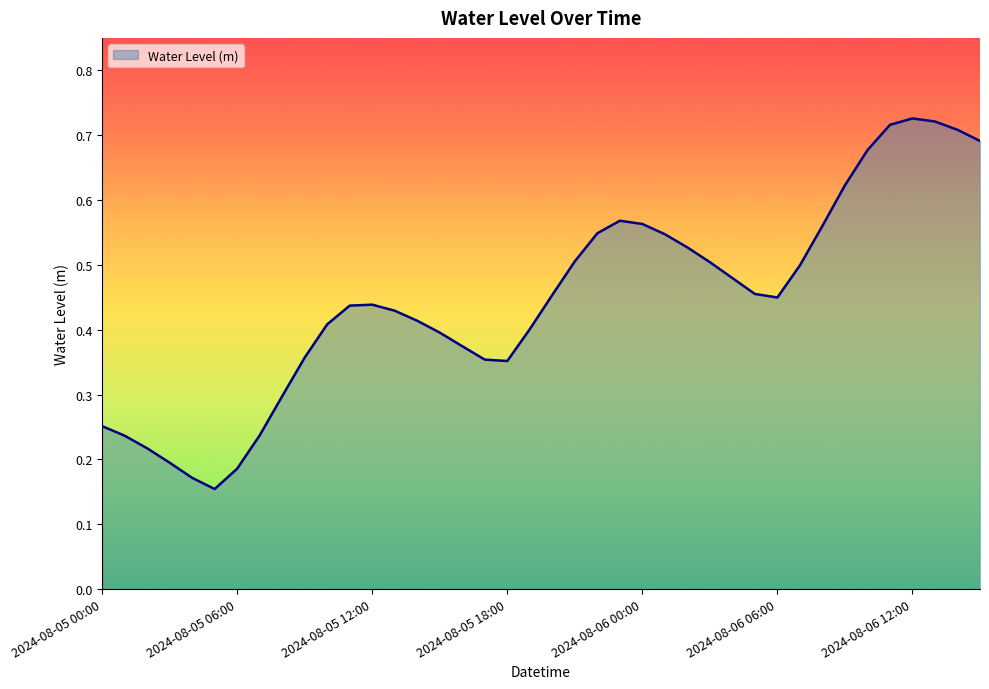

Count the values in the range 0 to 1.

40